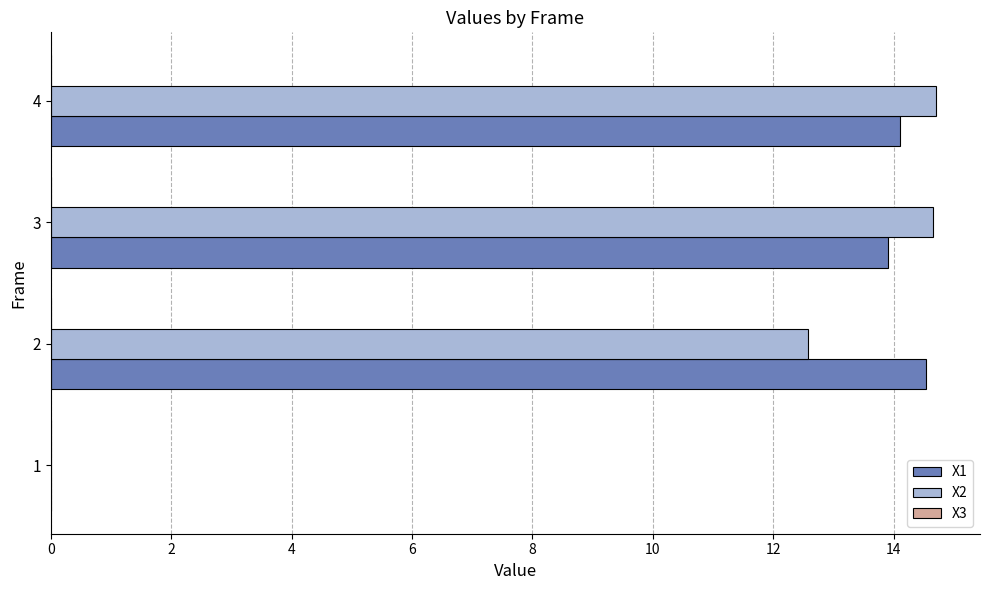

Between 1 and 3, which series saw the biggest shift?

X2